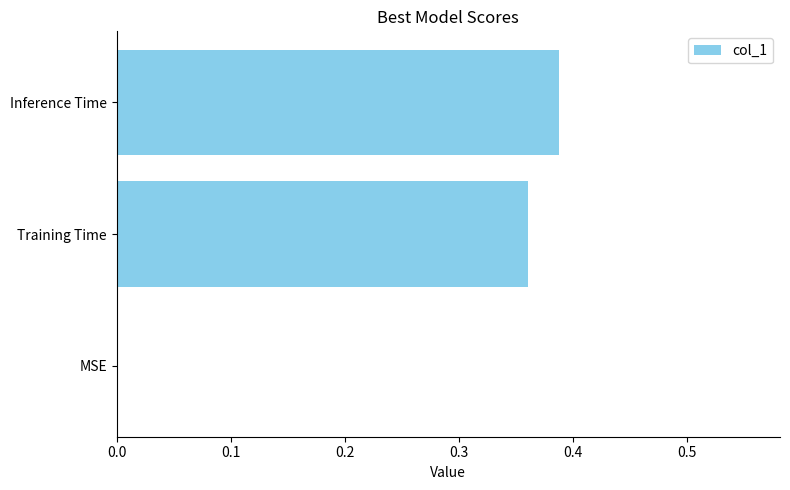

Count the number of categories in the chart.

3